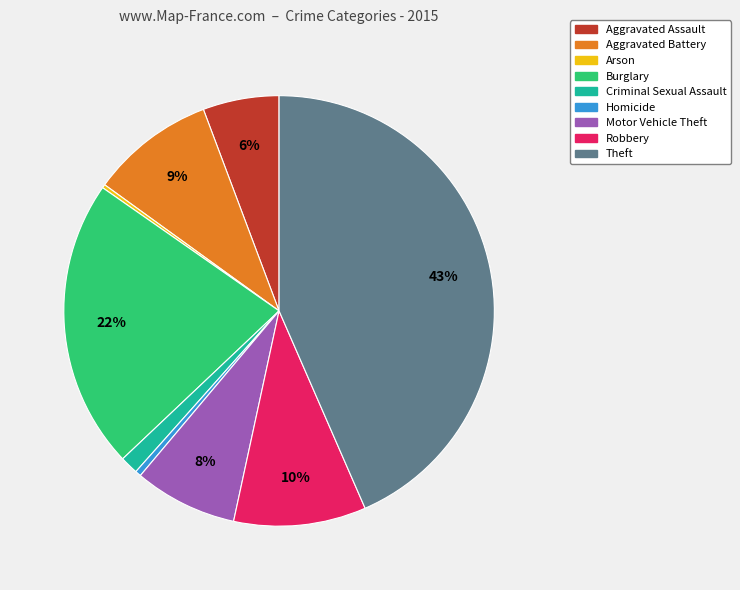

The Criminal Sexual Assault slice represents 8% of the pie. True or false?

False